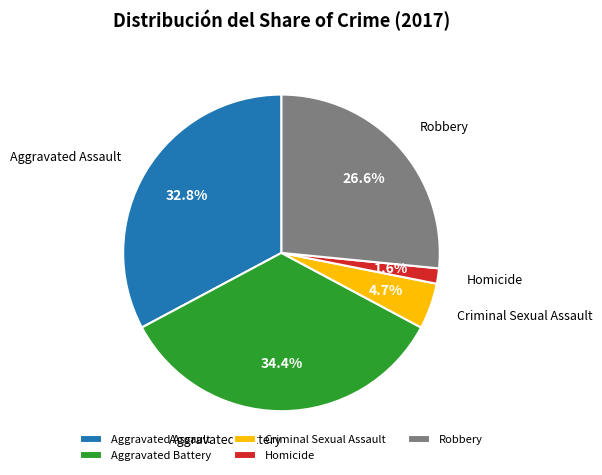

Count the number of slices in the pie.

5